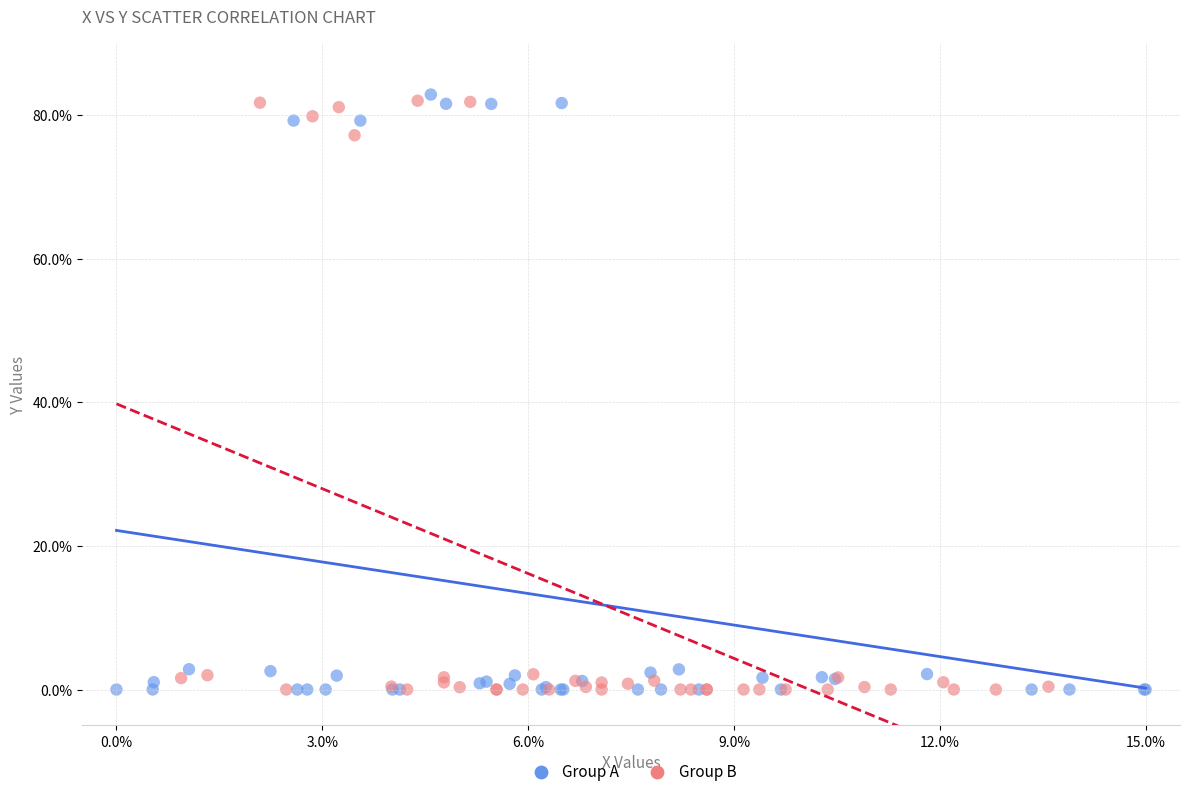

What are all the series names shown in the legend?

Group A, Group B